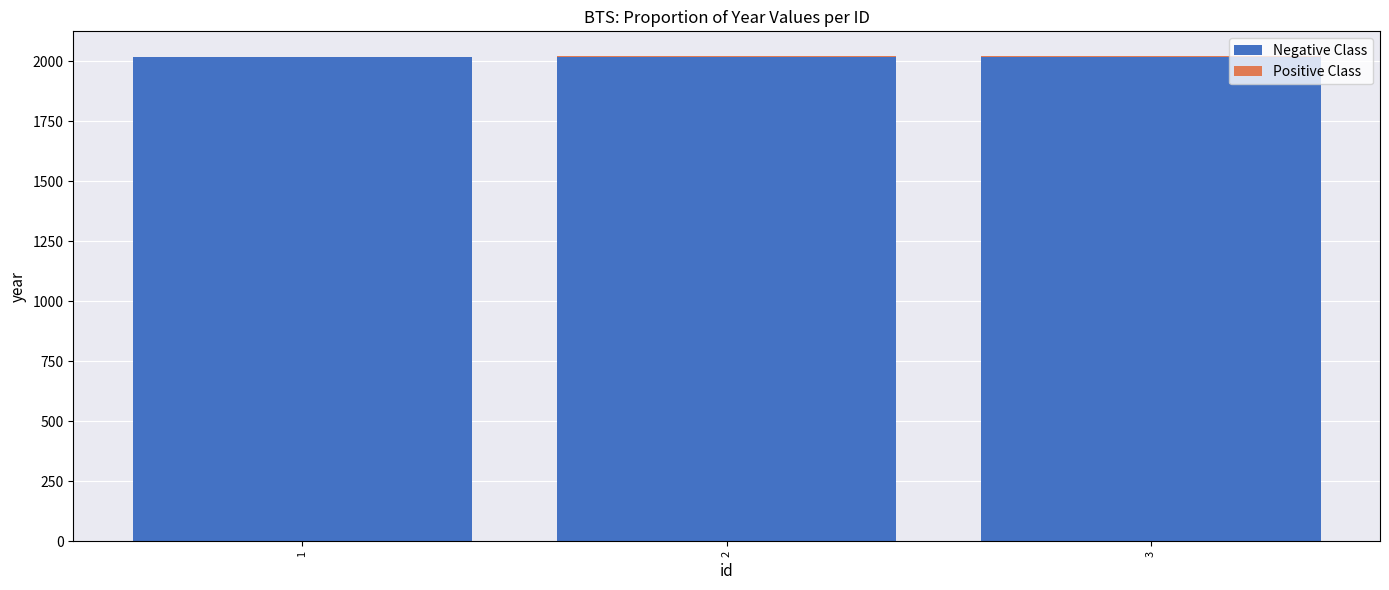

At which label does Positive Class first exceed 4?

3